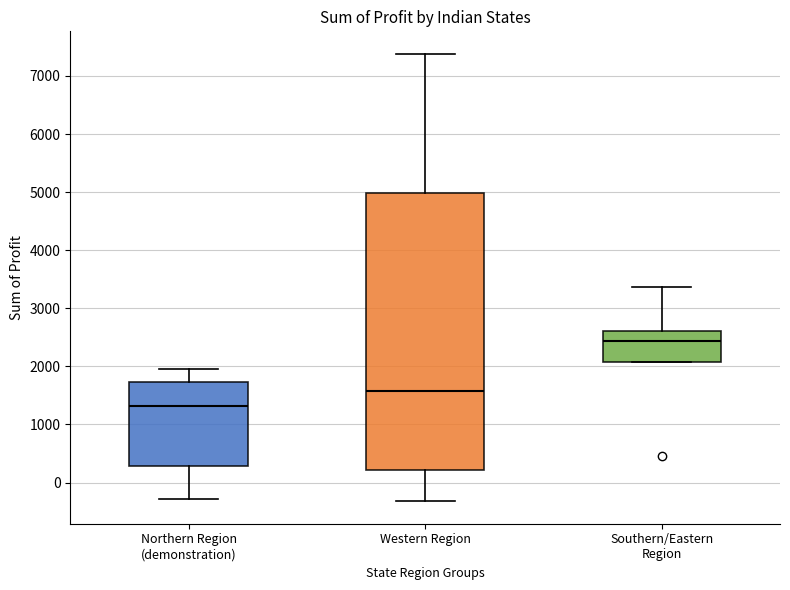

Reading left to right, transcribe this box plot: for each box, give where its median line is, the range the box spans, and where its two whiskers end, as read against the y-axis. The values are not printed on the chart, so give them approximately, as read against the axis.

Northern Region (demonstration): median 1300, box 300 to 1700, whiskers -300 to 2000
Western Region: median 1600, box 200 to 5000, whiskers -300 to 7400
Southern/Eastern Region: median 2400, box 2100 to 2600, whiskers 2100 to 3400